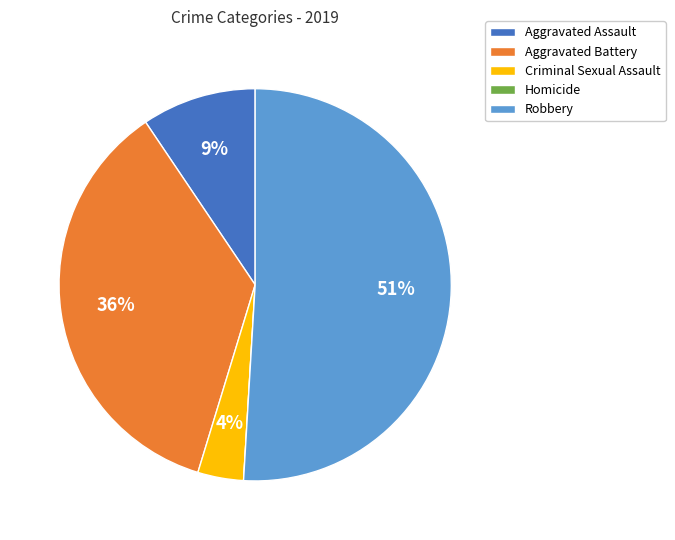

To the nearest percent, what portion does Aggravated Assault represent?

9%